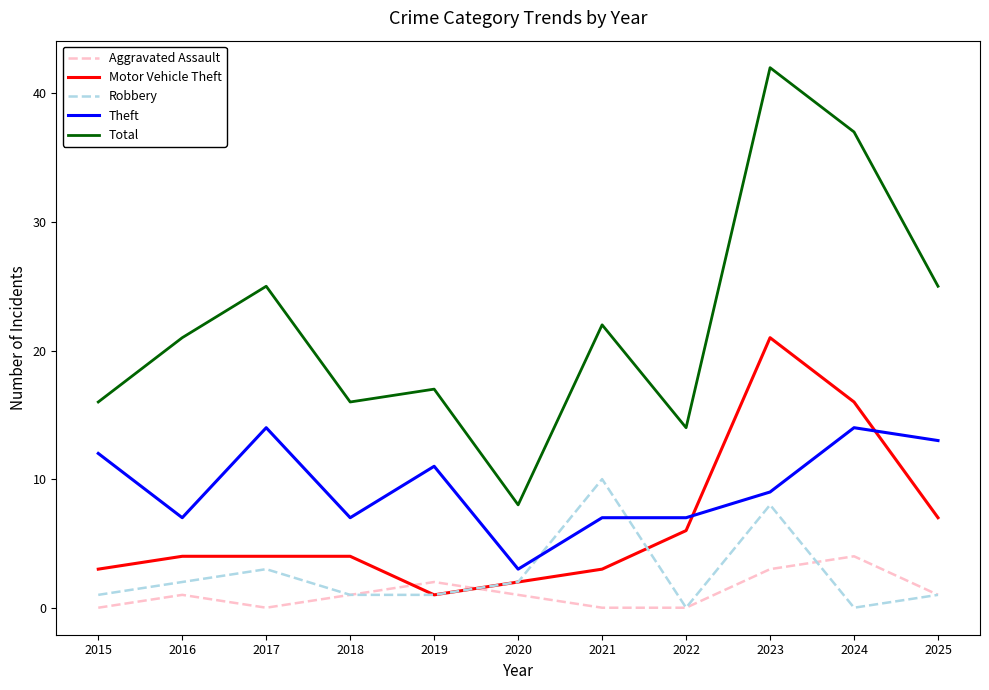

True or false: Robbery and Total intersect in this chart.

False